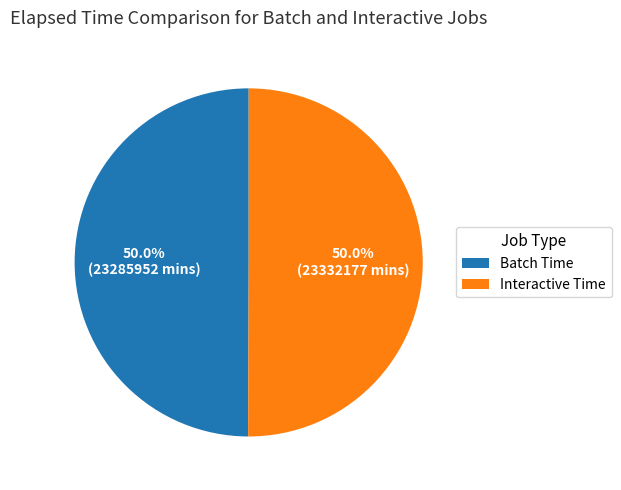

Approximately how many times larger is the value at Batch Time compared to Interactive Time?

1.0